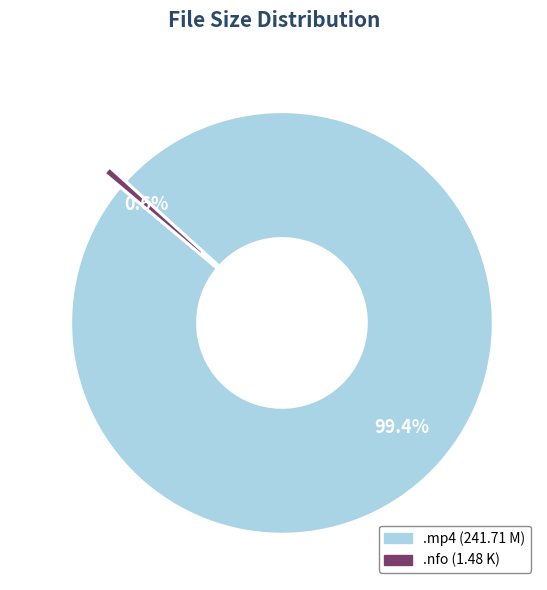

Does any single category account for the majority?

Yes